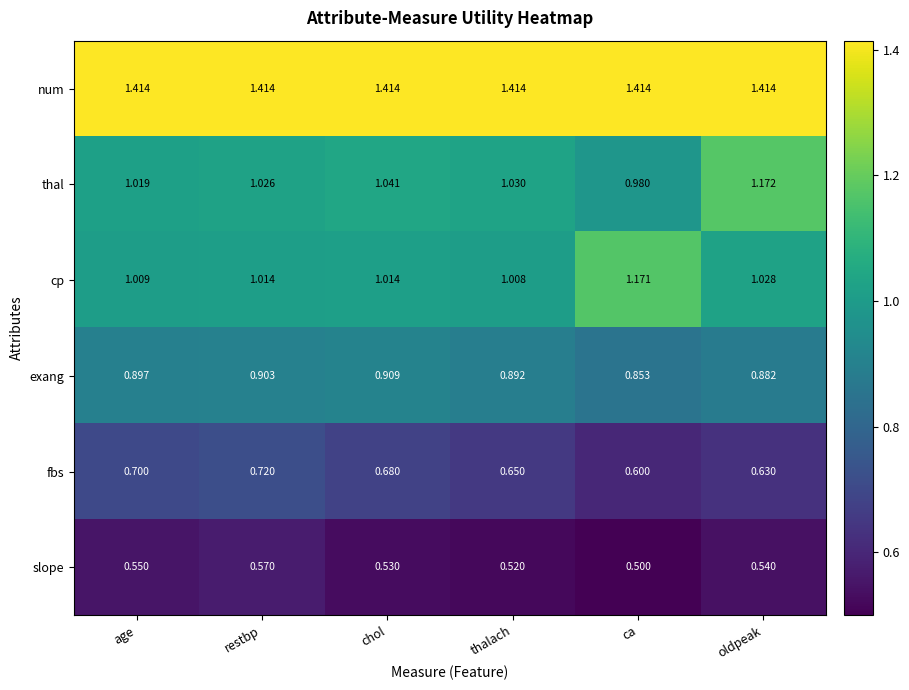

Which series has the largest total across all categories?

num